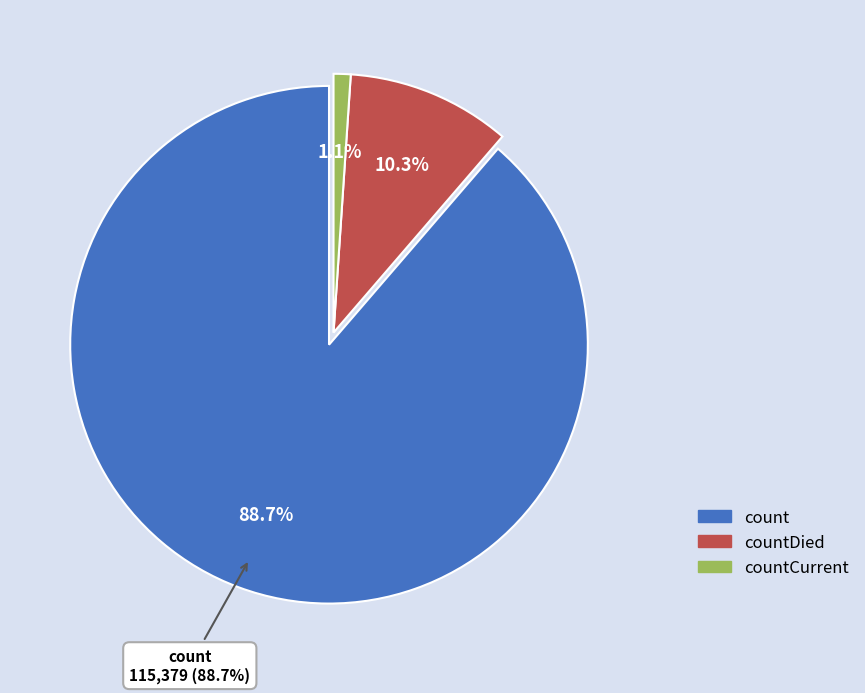

Approximately how many times larger is the value at count compared to countDied?

8.6